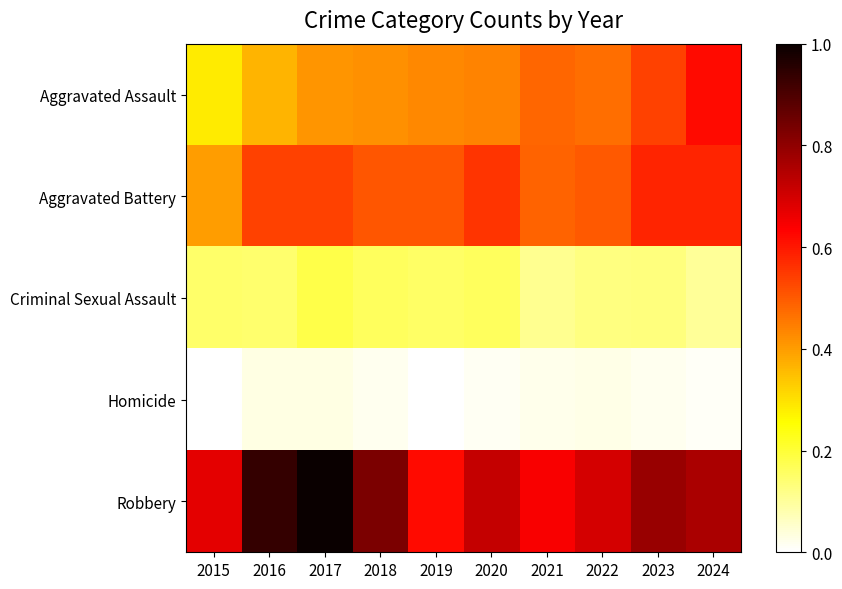

What is the total value across all series at 2018?

1.9